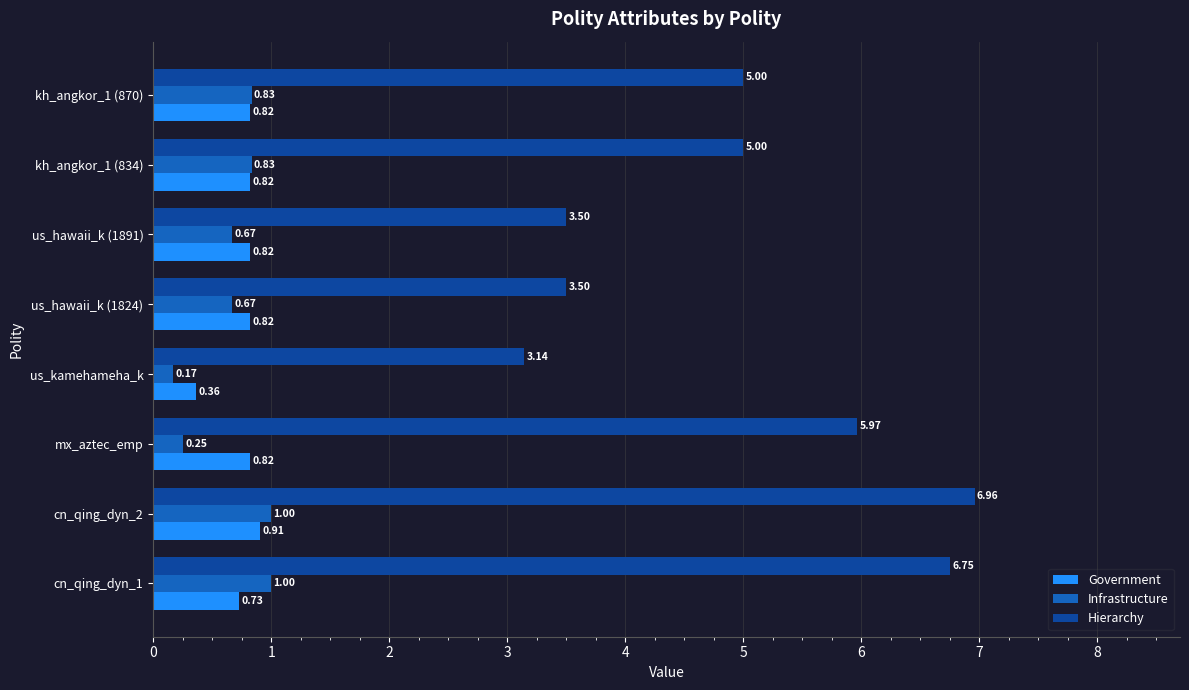

Rank the series by their maximum value, from highest to lowest.

Hierarchy, Infrastructure, Government